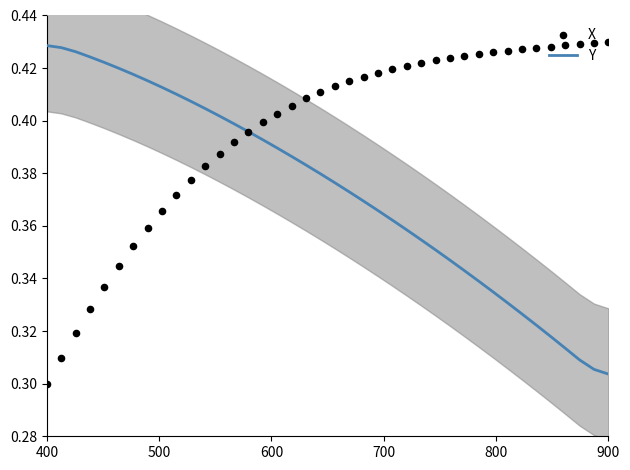

What are all the series names shown in the legend?

Y, X